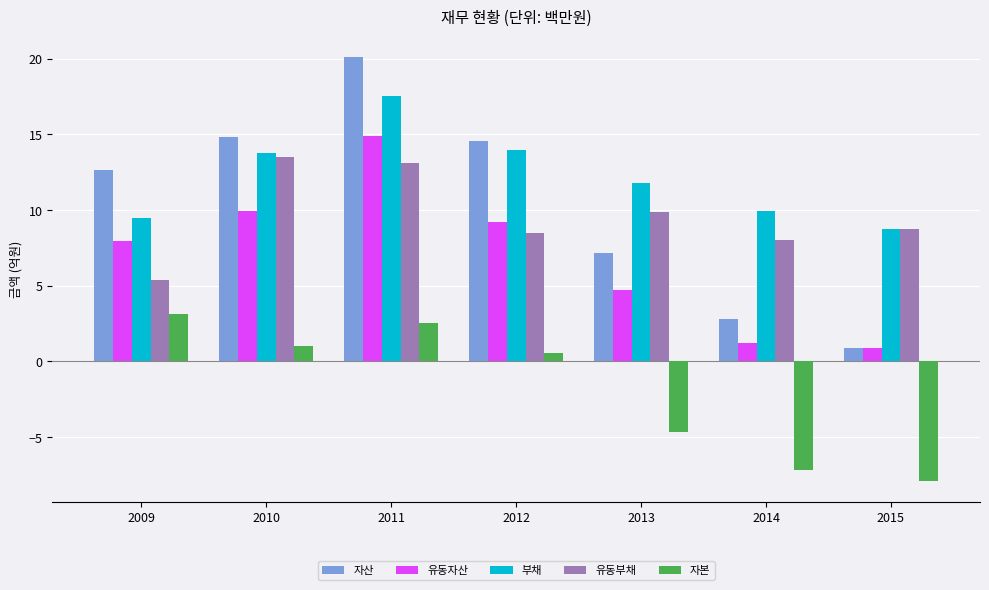

Read the 자본 value at 2013.

-4.7